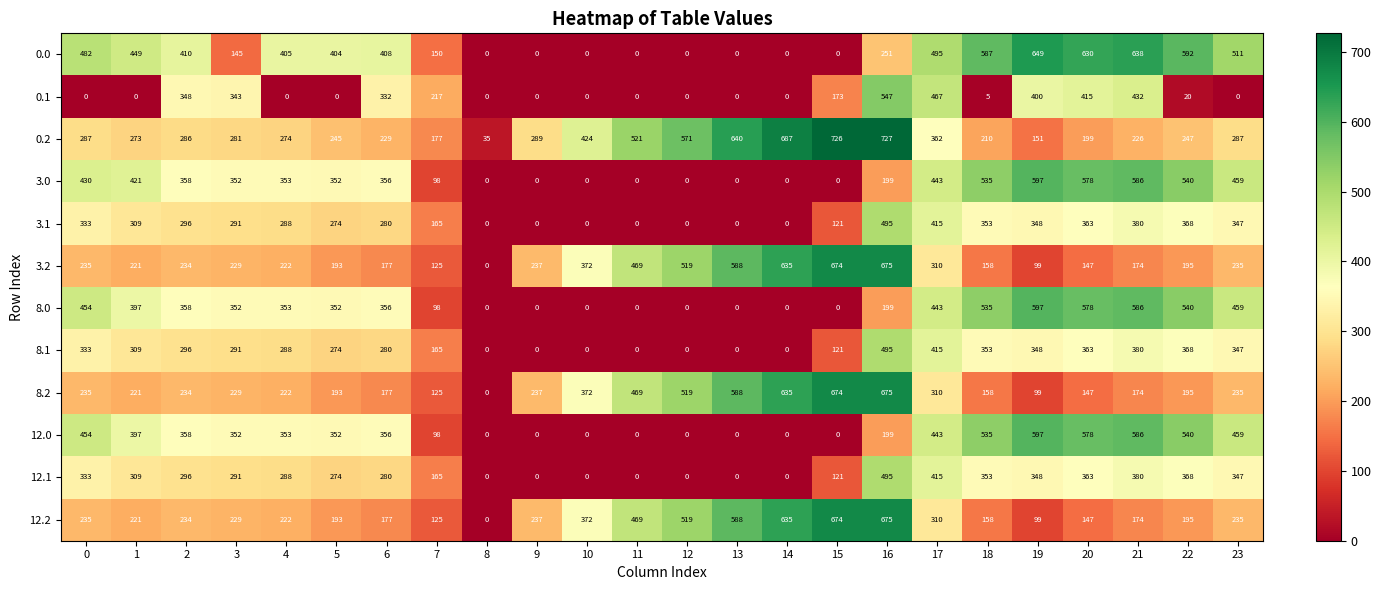

At how many categories does at least one series exceed 157?

23